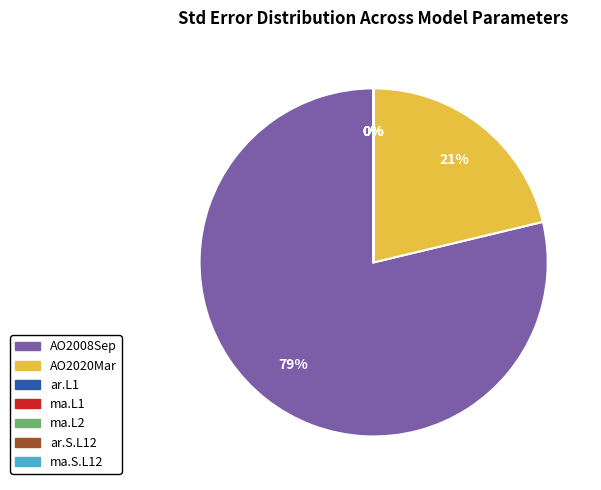

To the nearest percent, what is the average slice percentage?

14%